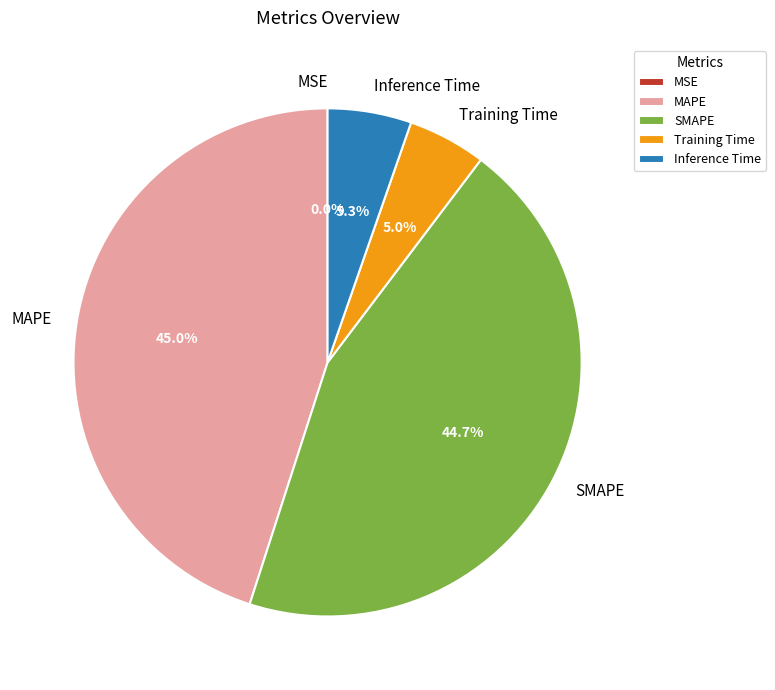

Combined, what portion of the pie is SMAPE and Inference Time?

50.0%